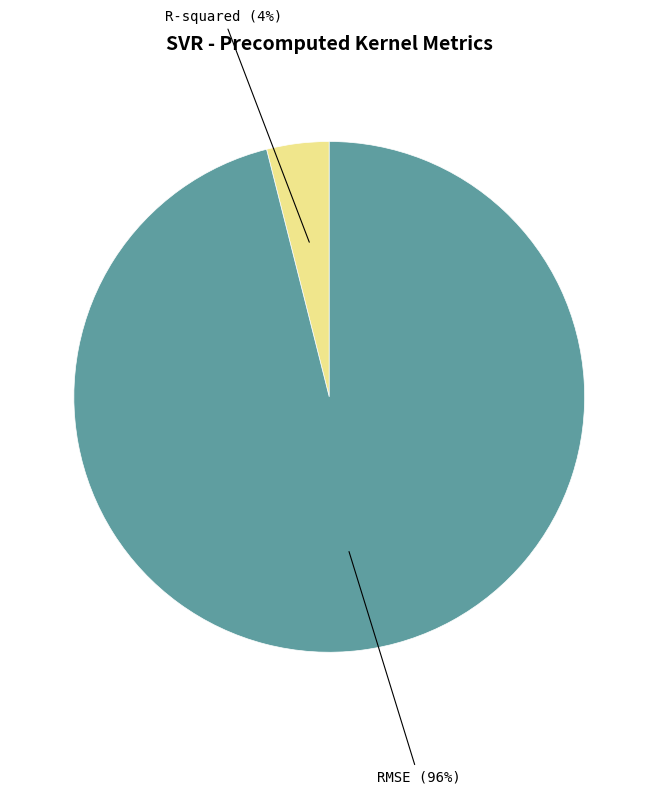

What is the smallest slice in the pie chart?

R-squared